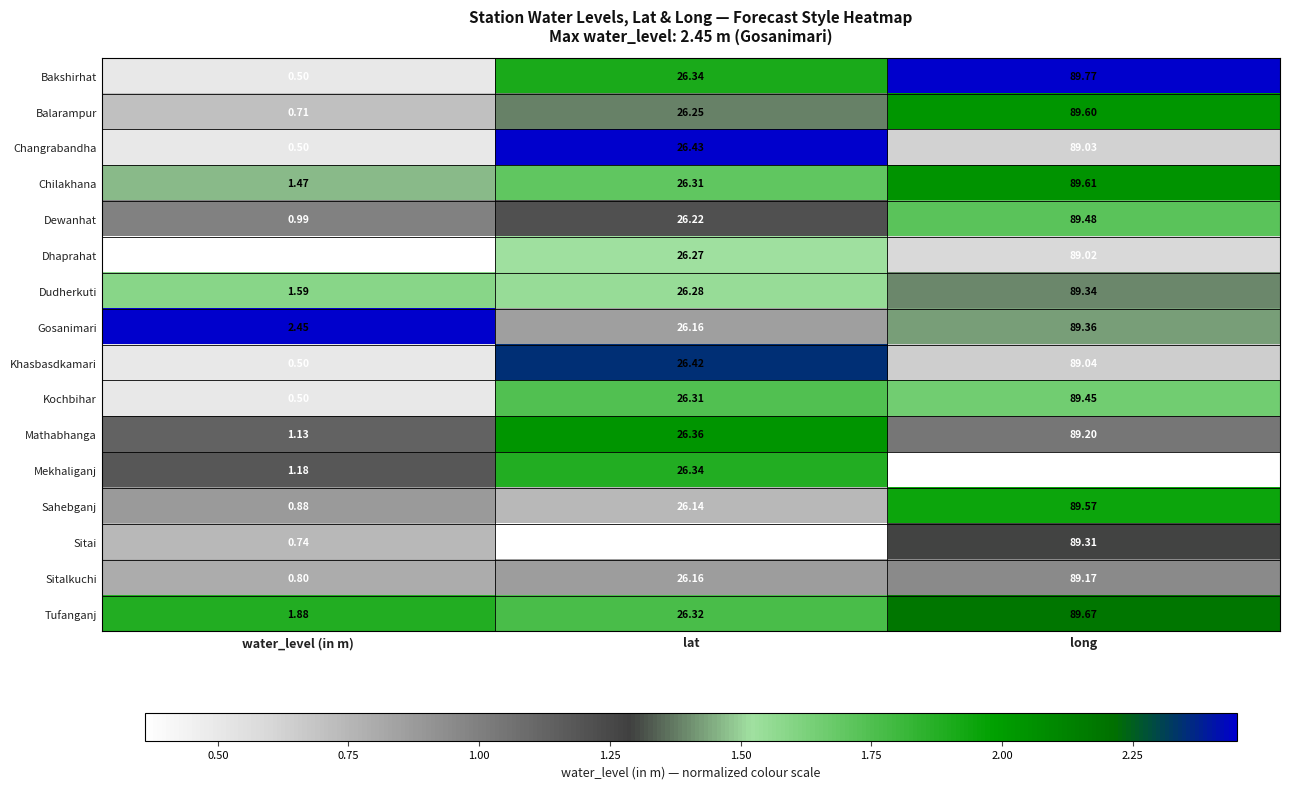

Which category has the highest value in the Chilakhana series?

long